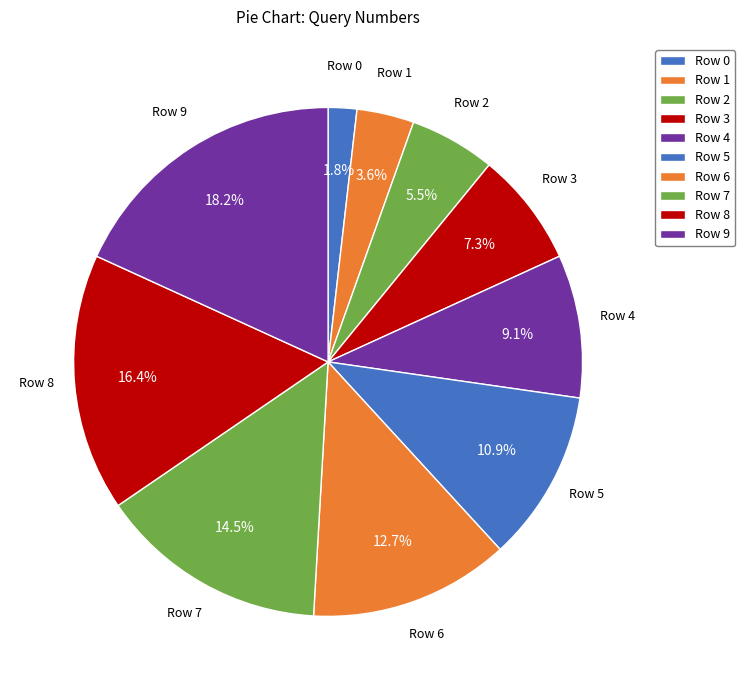

To the nearest percent, what percentage of the pie is Row 9?

18%